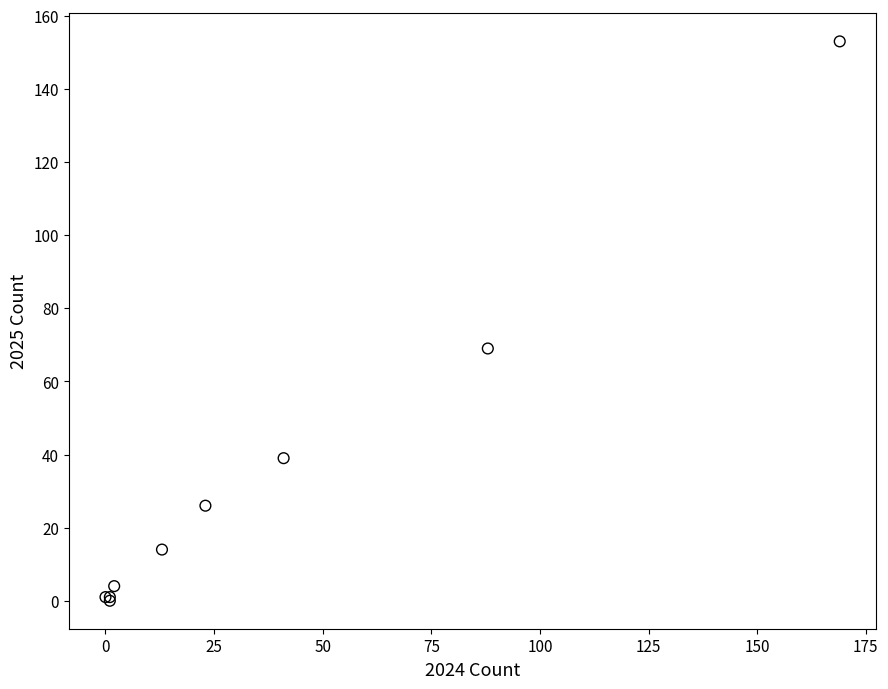

What Y value in the scatter plot is closest to 76?

69